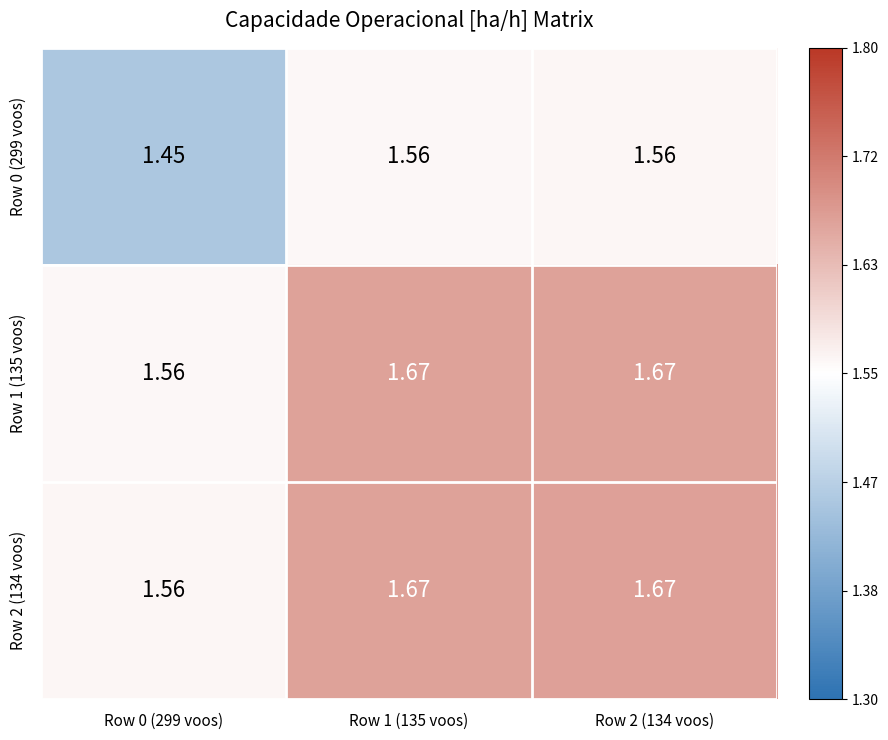

How many distinct data groups are displayed?

3